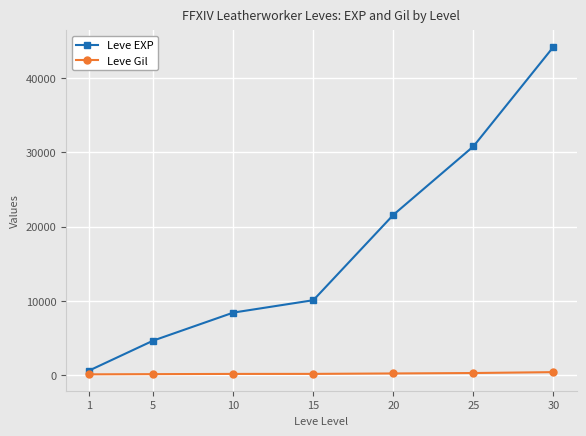

Which series has the widest spread of values?

Leve EXP